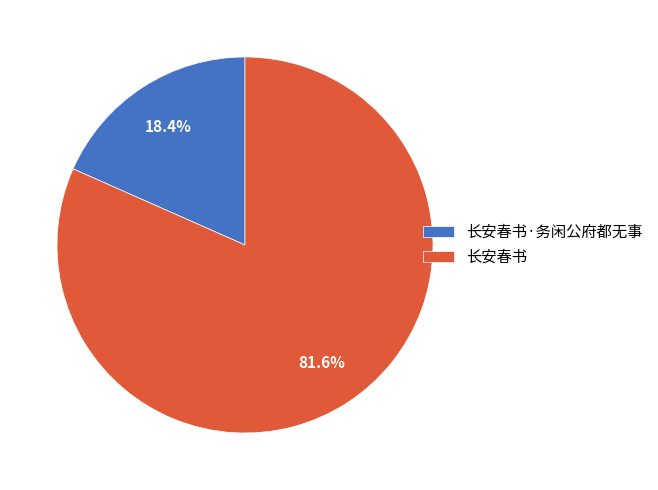

Approximately how many times larger is the value at 长安春书·务闲公府都无事 compared to 长安春书?

0.2